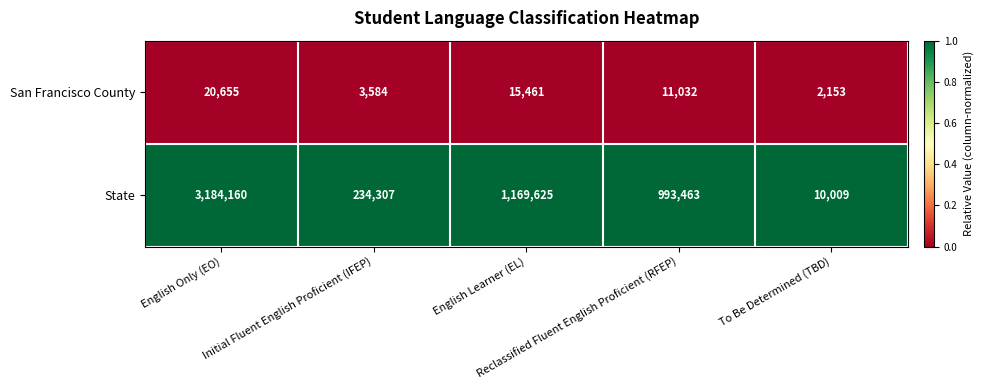

Which series changed the most between Reclassified Fluent English Proficient (RFEP) and To Be Determined (TBD)?

State